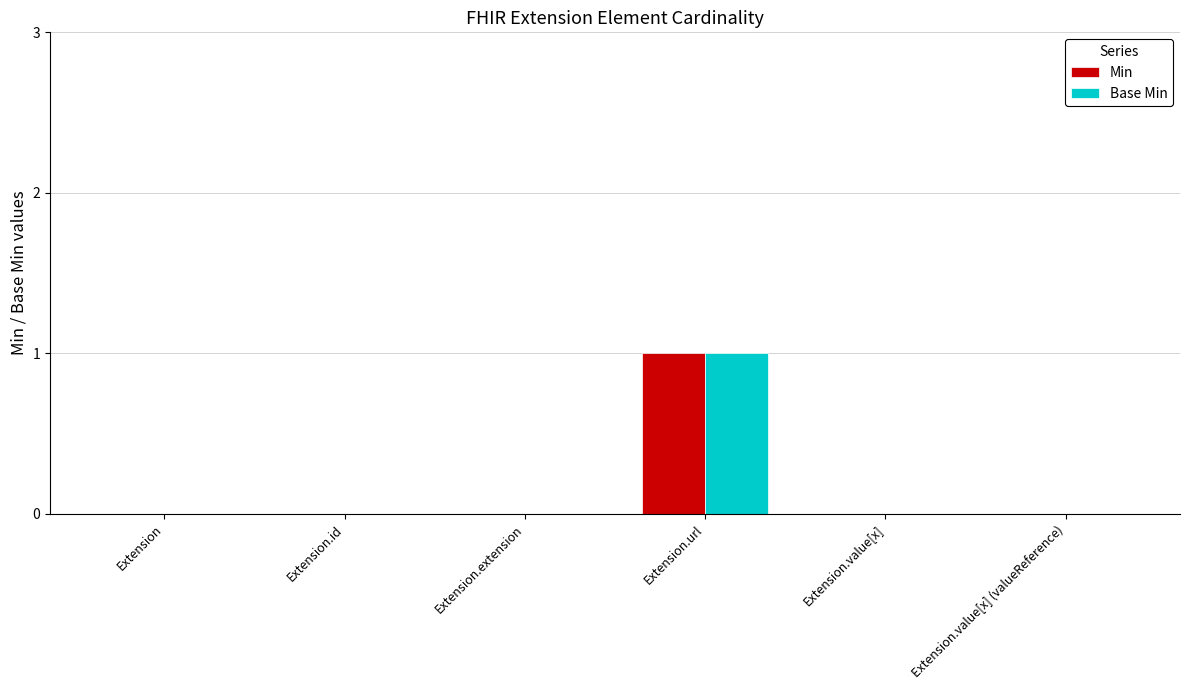

True or false: Min has a value of 0 at Extension.

True